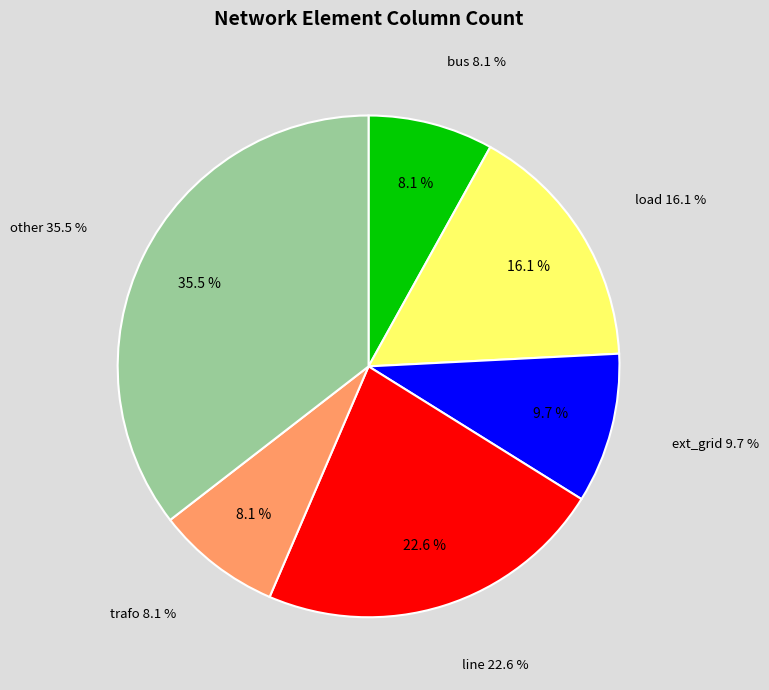

Is there any slice that represents more than half of the pie?

No